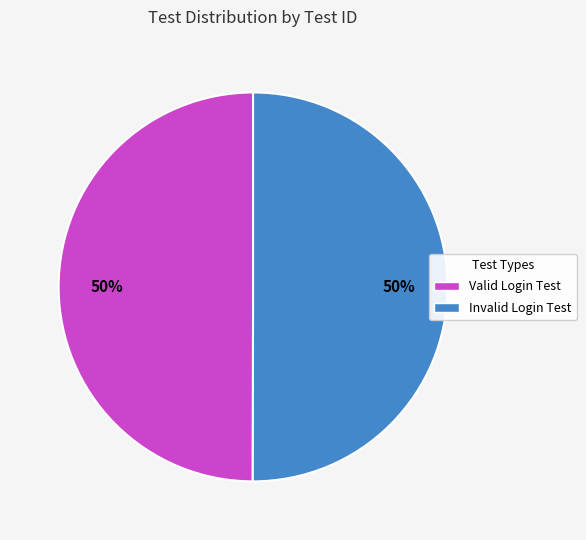

Count the number of slices in the pie.

2